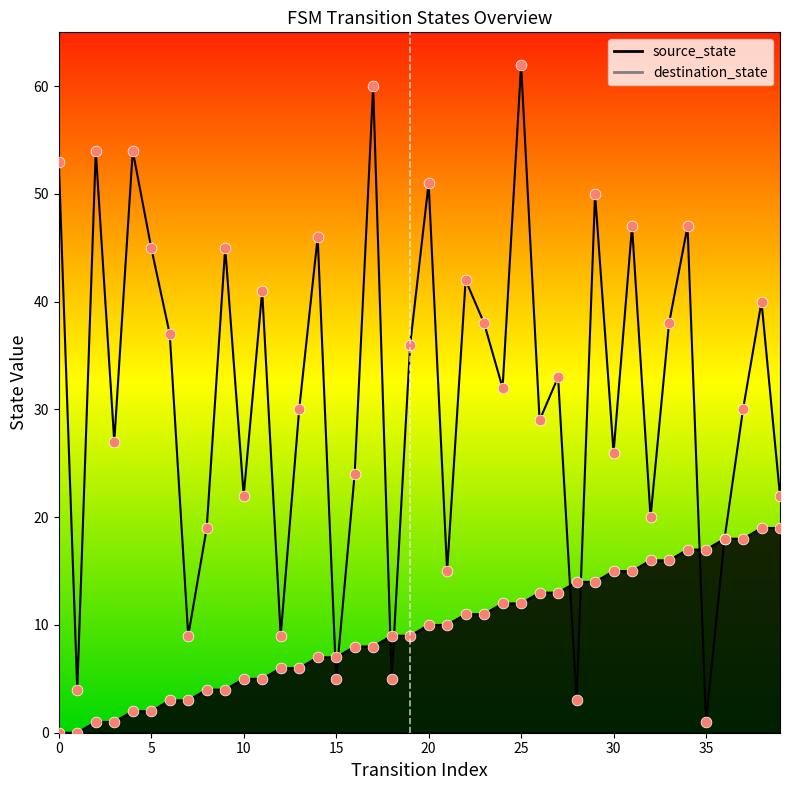

What is the total value across all series at 29?

64